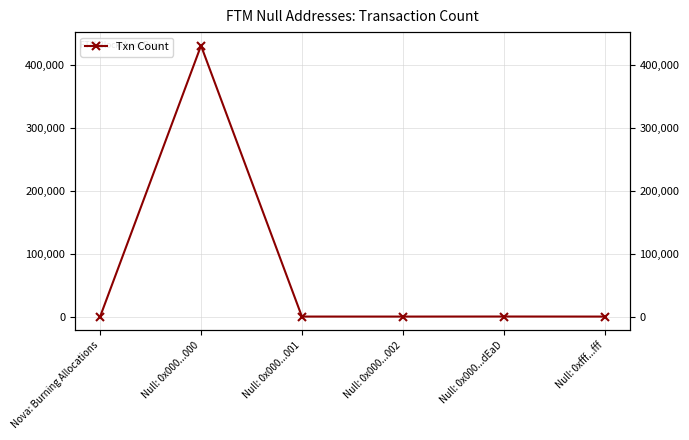

Is it true that the value at Null: 0x000...001 is 18?

True